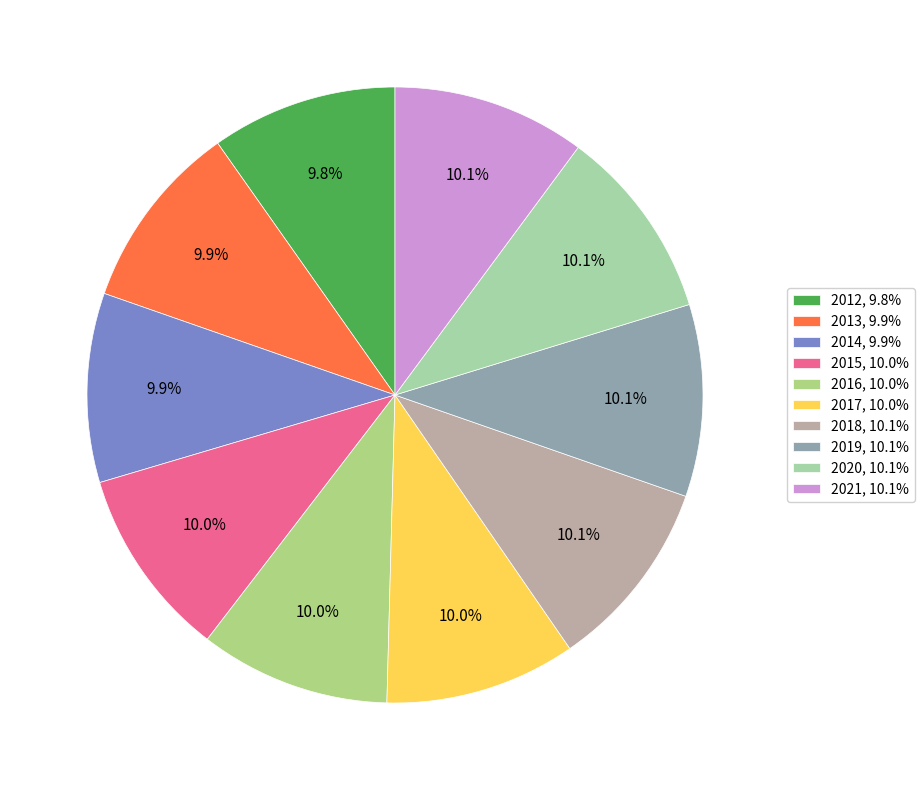

Count the number of slices in the pie.

10